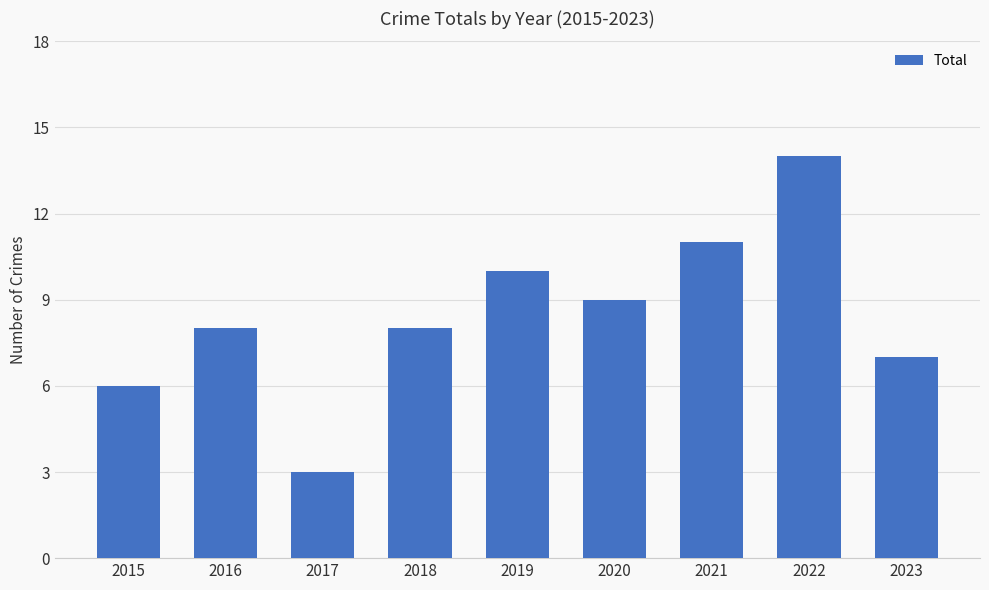

Between 2015 and 2016, which is larger?

2016